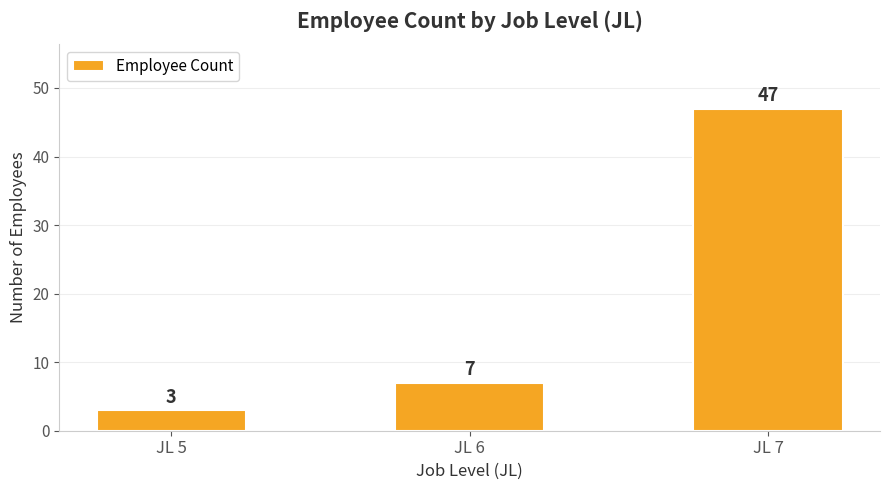

List the labels in order of value, smallest first.

JL 5, JL 6, JL 7